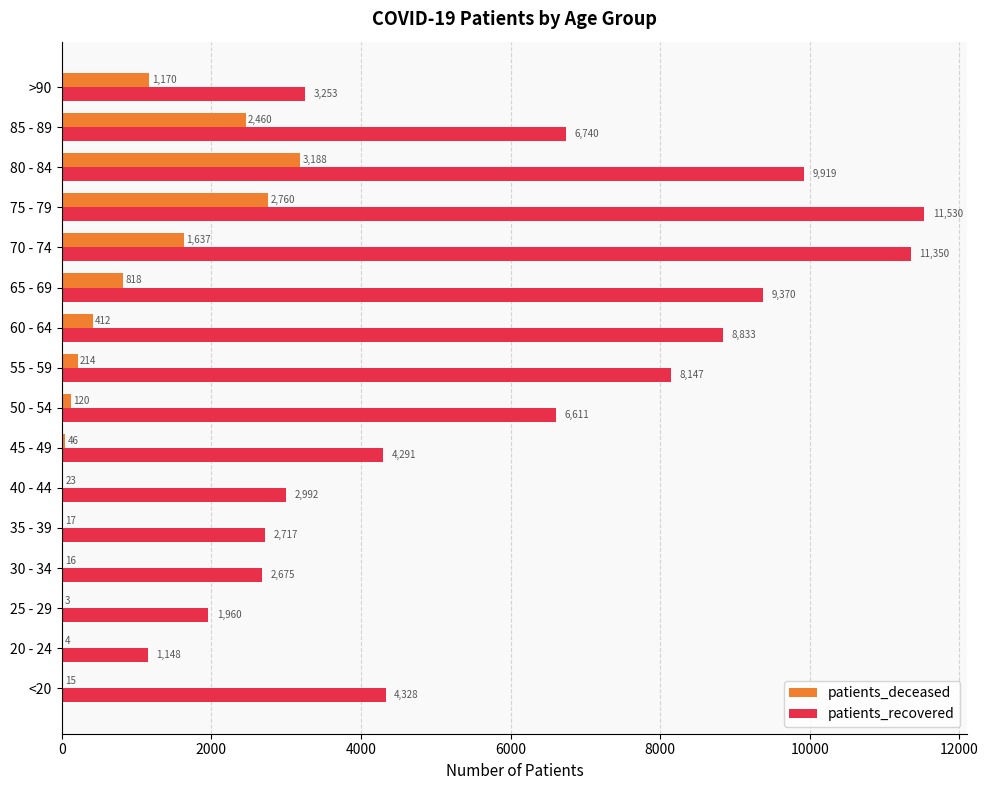

What is the highest value of the patients_deceased series?

3188